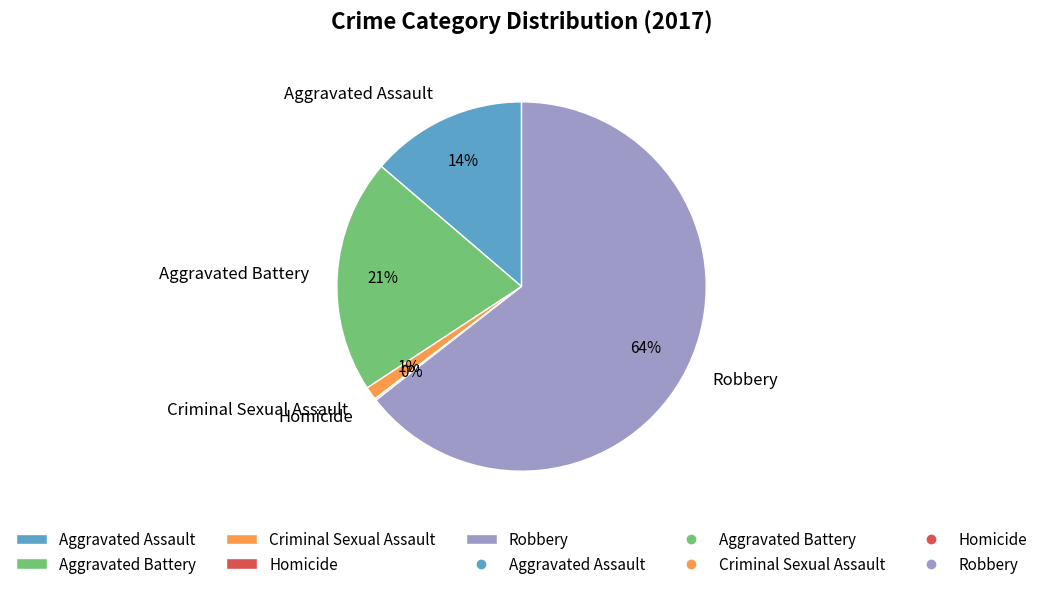

What is the majority slice?

Robbery